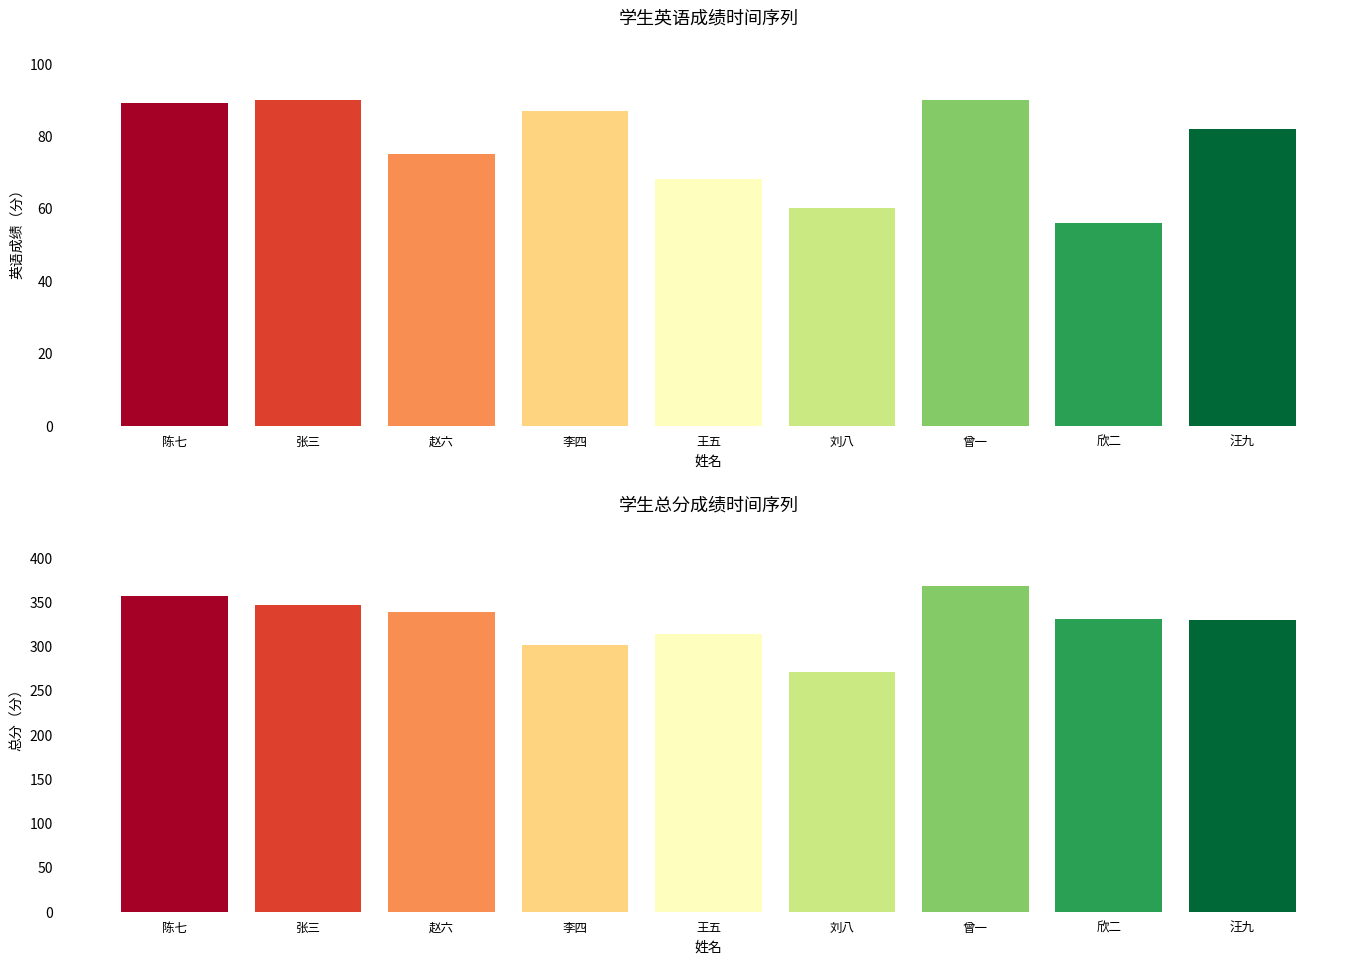

Rank the series by their average value, from highest to lowest.

总分, 英语